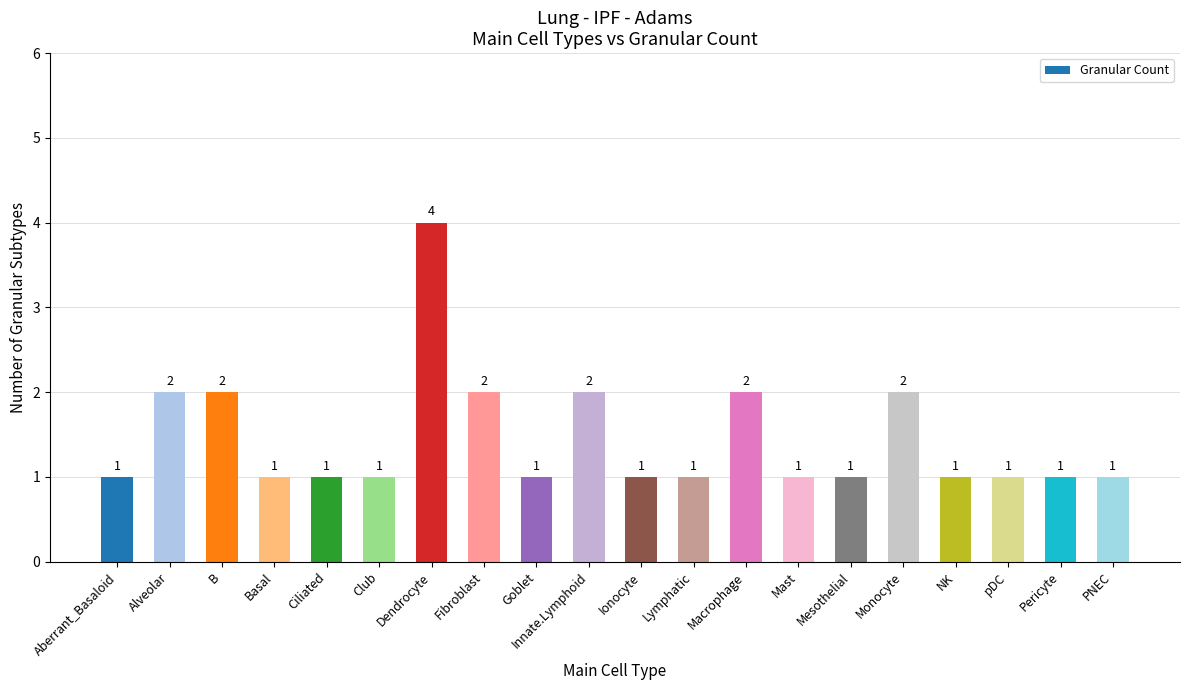

Which has a higher value, Aberrant_Basaloid or Macrophage?

Macrophage